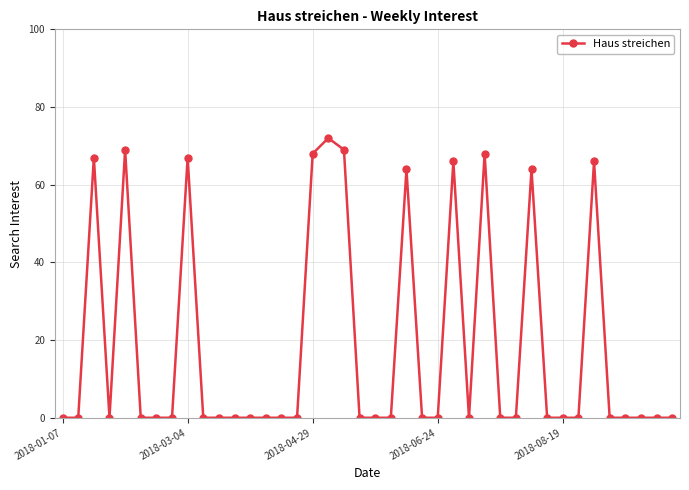

What is the sum of all values?

740